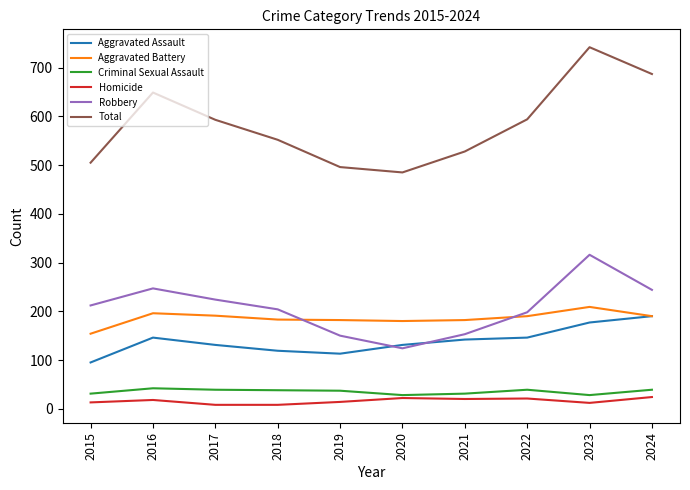

True or false: Robbery and Criminal Sexual Assault intersect in this chart.

False